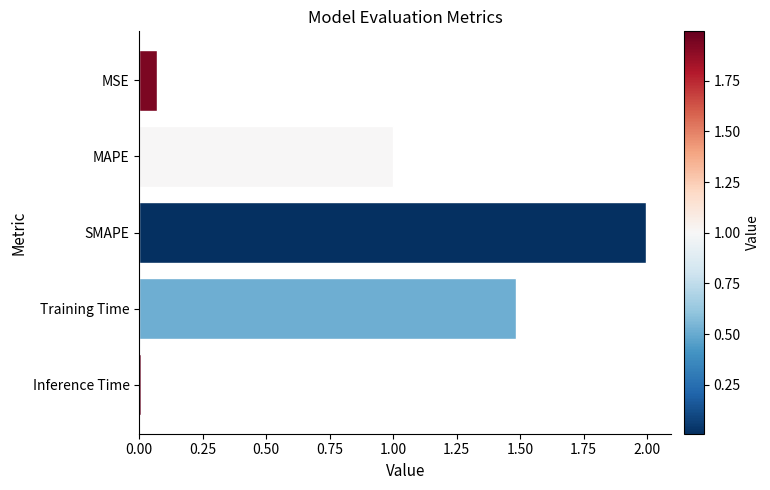

What is the maximum value shown in the chart?

2.0